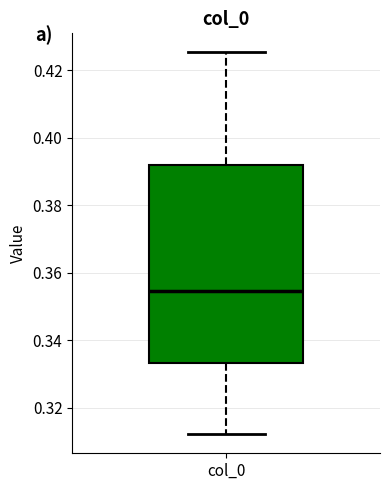

Transcribe this box plot: give where the median line is, the range the box spans, and where the two whiskers end, as read against the y-axis. The values are not printed on the chart, so give them approximately, as read against the axis.

median 0.354, box 0.334 to 0.392, whiskers 0.312 to 0.426